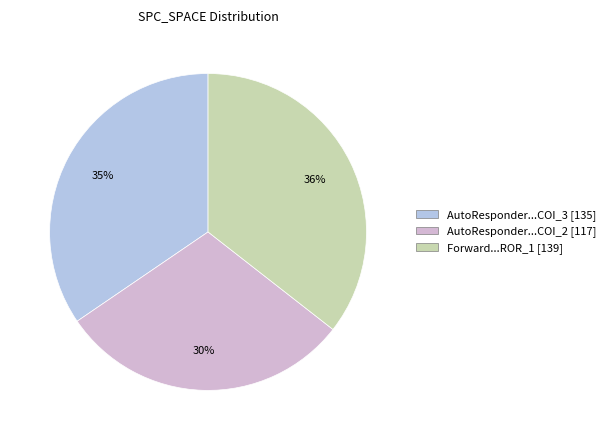

How many slices are in this pie chart?

3